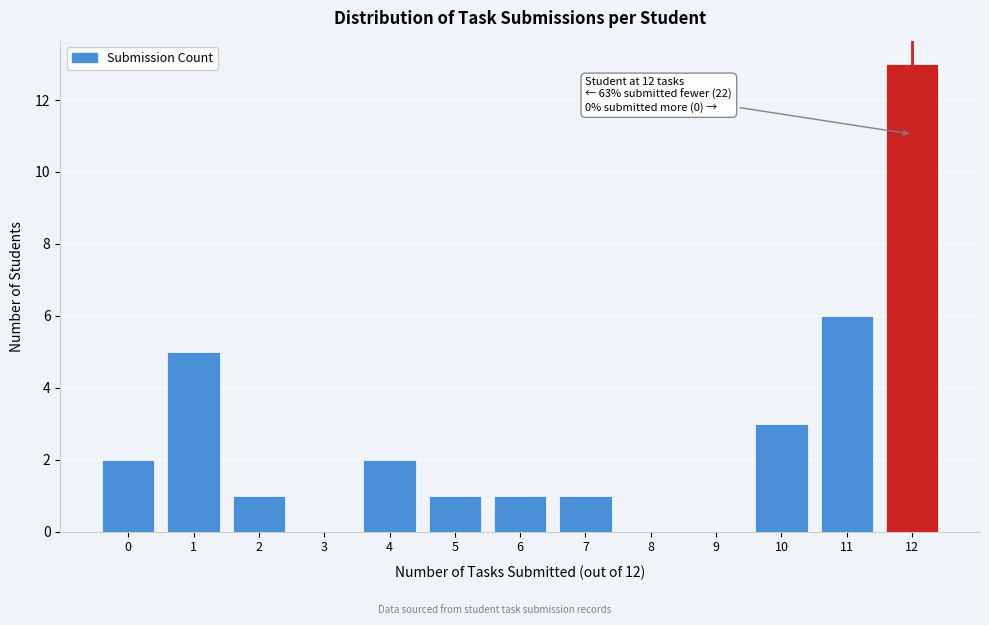

Reading left to right, extract all data points from this chart.

0=2	1=5	2=1	3=0	4=2	5=1	6=1	7=1	8=0	9=0	10=3	11=6	12=13